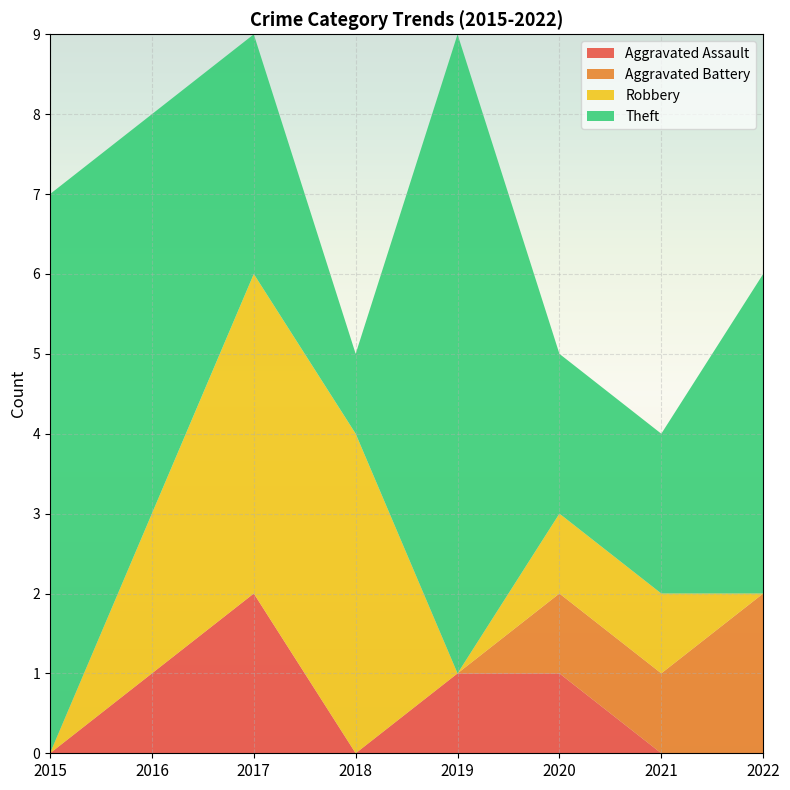

Reading right to left, what are all the values shown in this chart?

Aggravated Assault: 0	0	1	1	0	2	1	0
Aggravated Battery: 2	1	1	0	0	0	0	0
Robbery: 0	1	1	0	4	4	2	0
Theft: 4	2	2	8	1	3	5	7